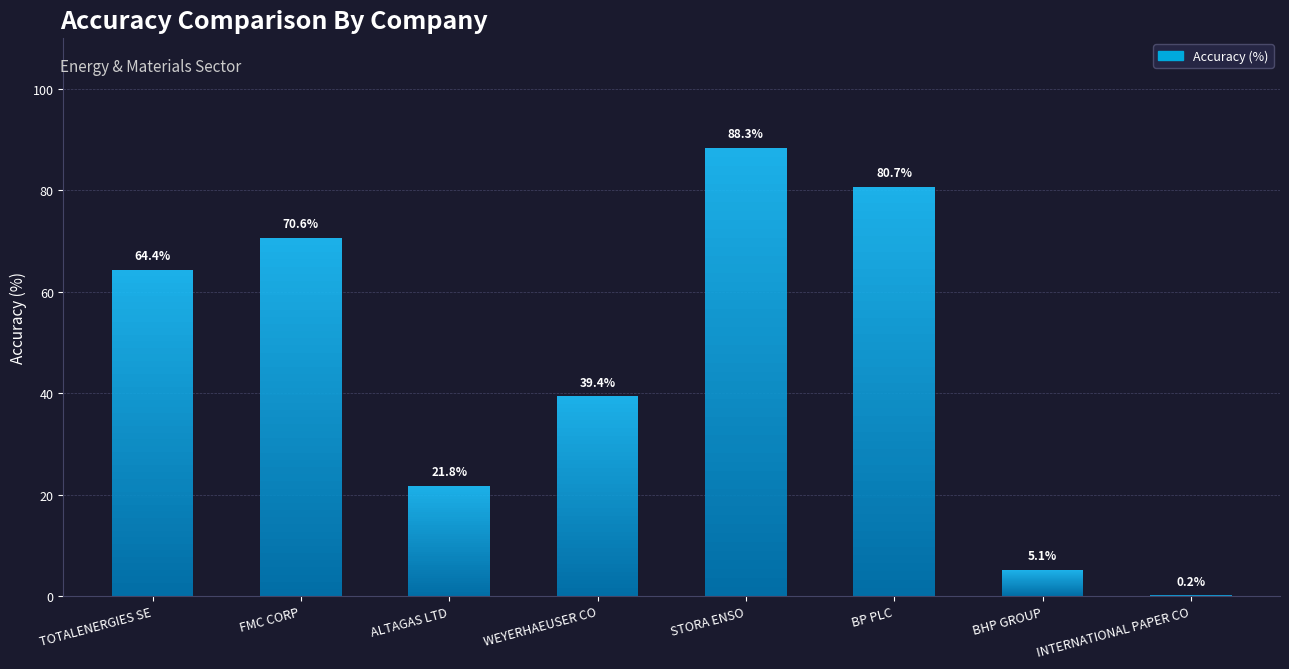

List the labels in order of value, largest first.

STORA ENSO, BP PLC, FMC CORP, TOTALENERGIES SE, WEYERHAEUSER CO, ALTAGAS LTD, BHP GROUP, INTERNATIONAL PAPER CO